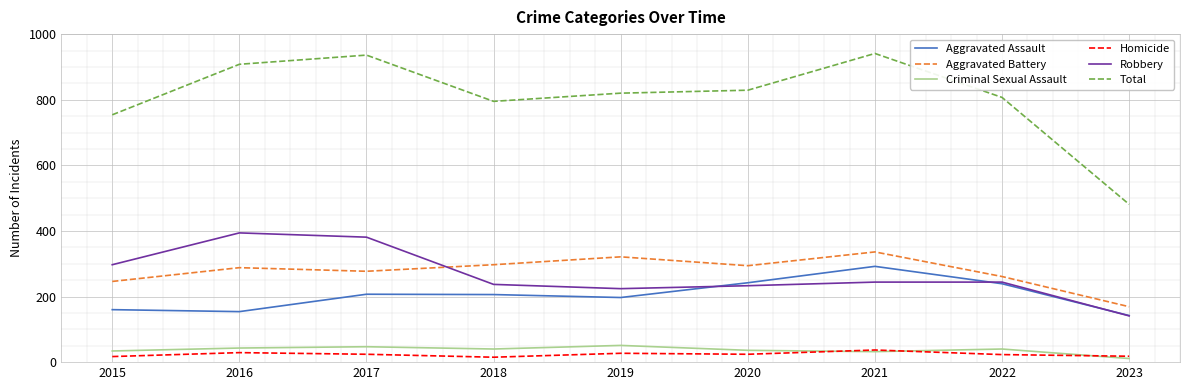

Count the number of data series in this chart.

6